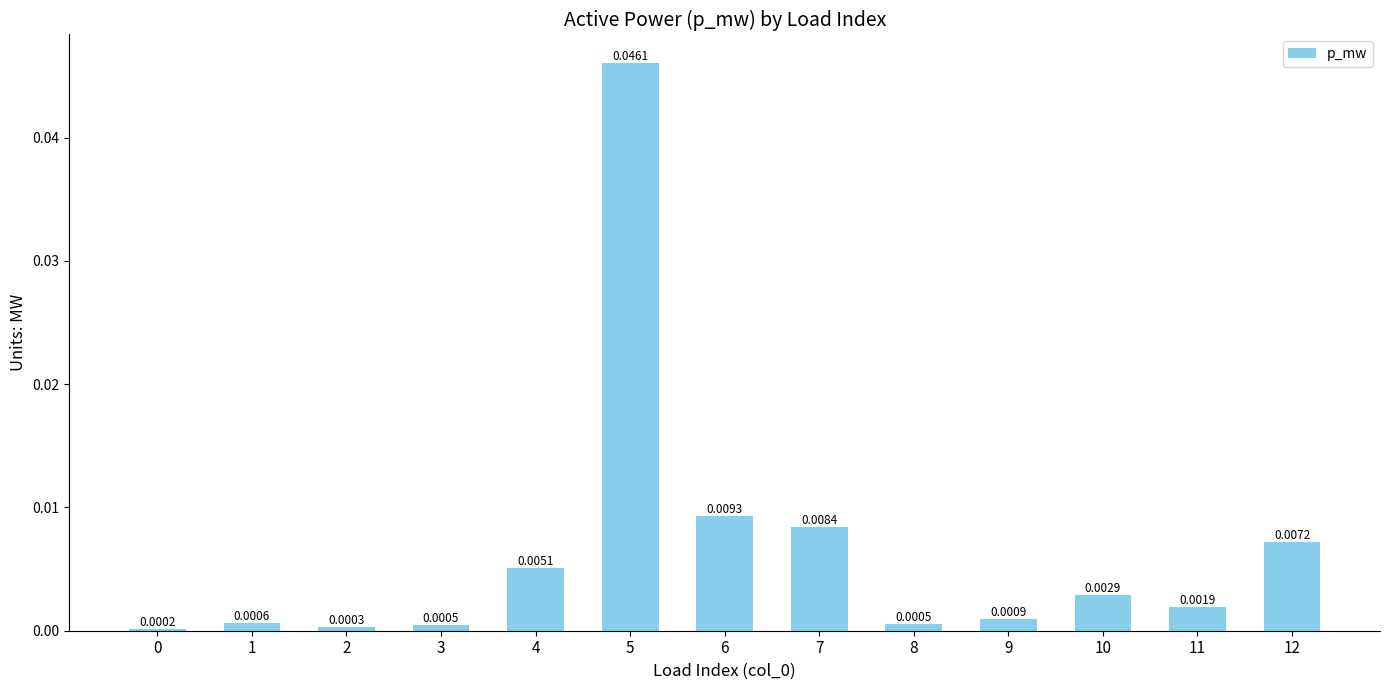

Which has a higher value, 11 or 9?

11